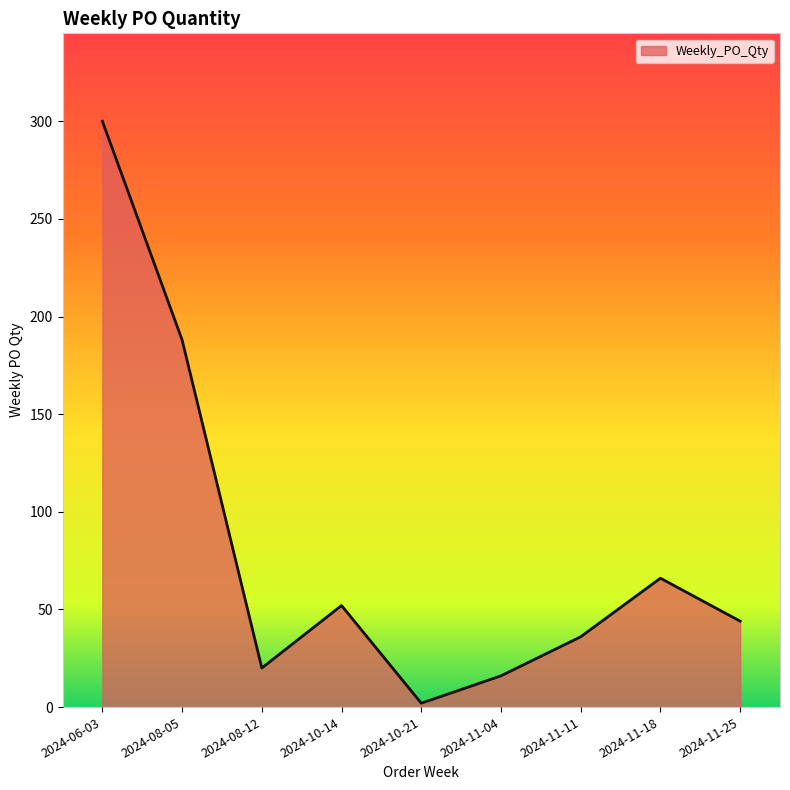

Rank the categories by value from lowest to highest.

2024-10-21, 2024-11-04, 2024-08-12, 2024-11-11, 2024-11-25, 2024-10-14, 2024-11-18, 2024-08-05, 2024-06-03